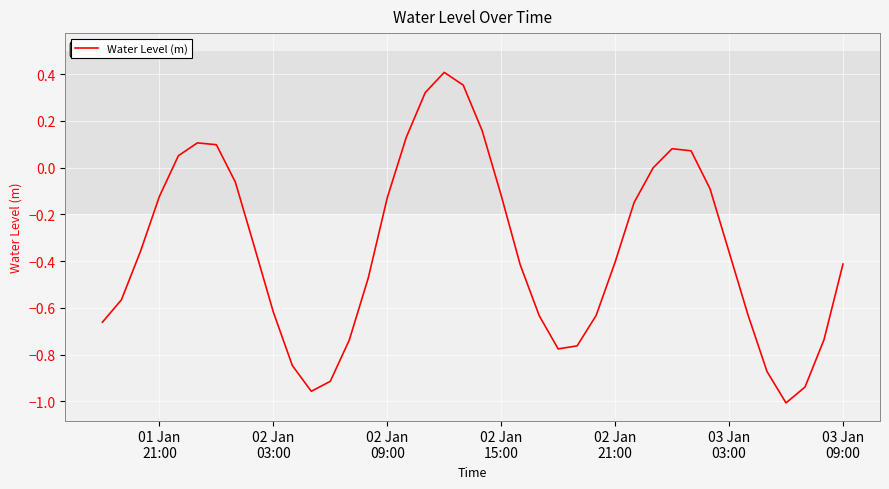

True or false: the data has more than 0 interior local peaks.

True